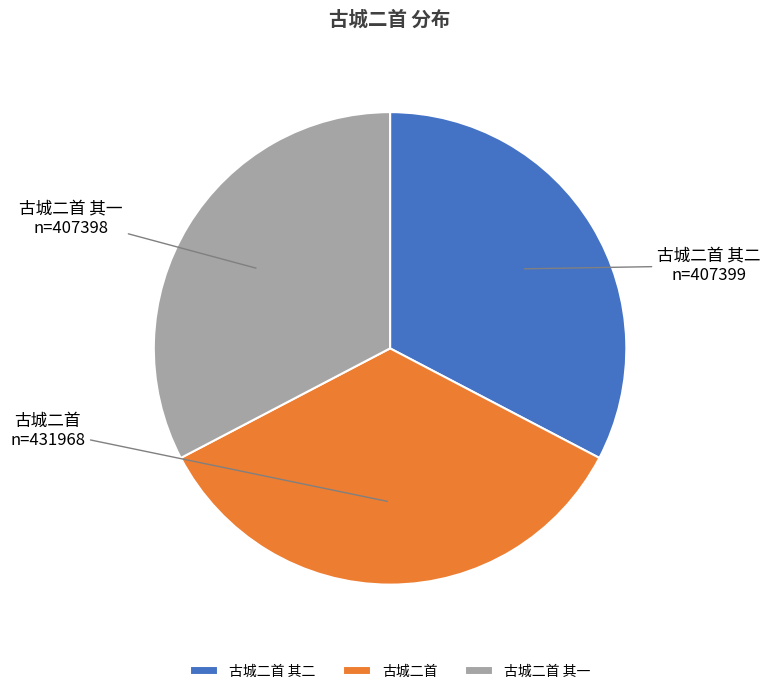

The 古城二首 其二 slice represents 38% of the pie. True or false?

False